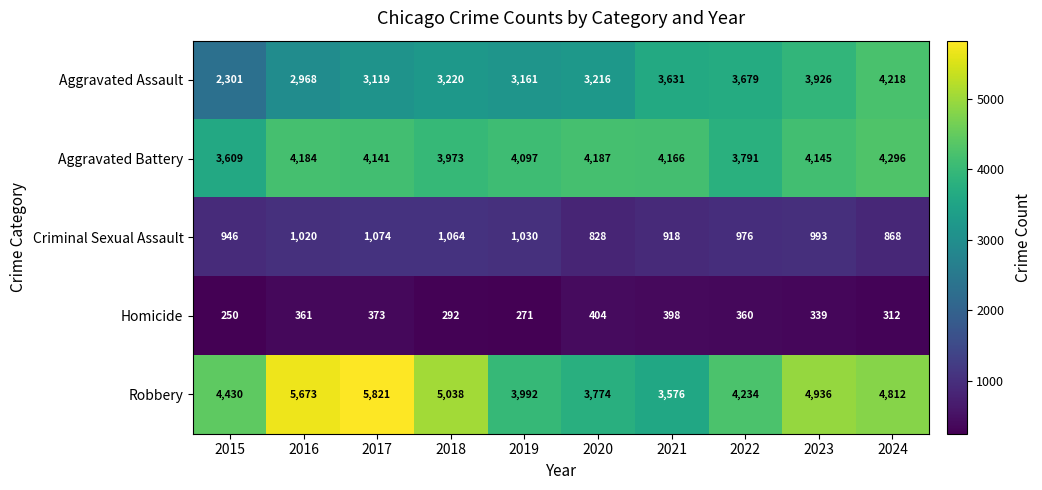

What is the minimum value shown in the chart?

250